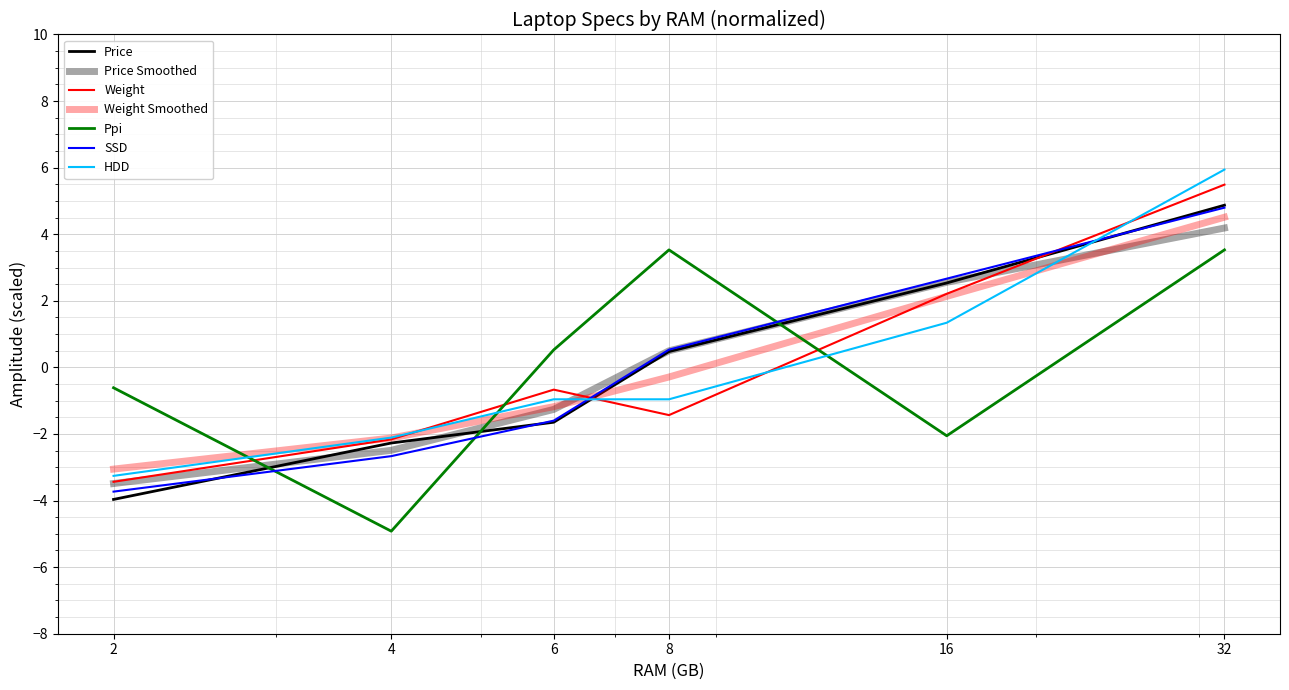

True or false: SSD has more than 0 interior local peaks.

False